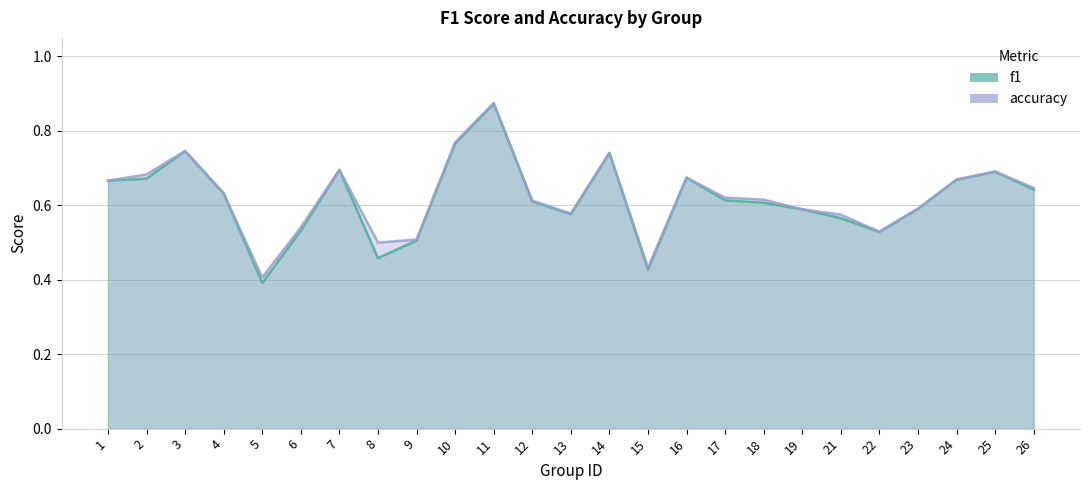

What is the sum of the accuracy_line values at 5 and 13?

1.0